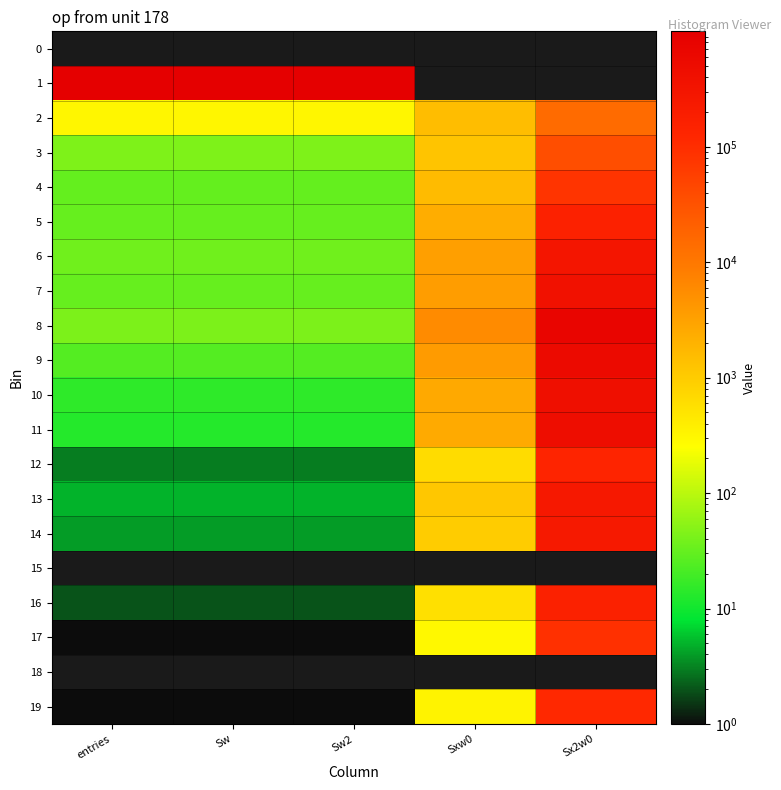

The value of 12 at Sw is 3.0. True or false?

True